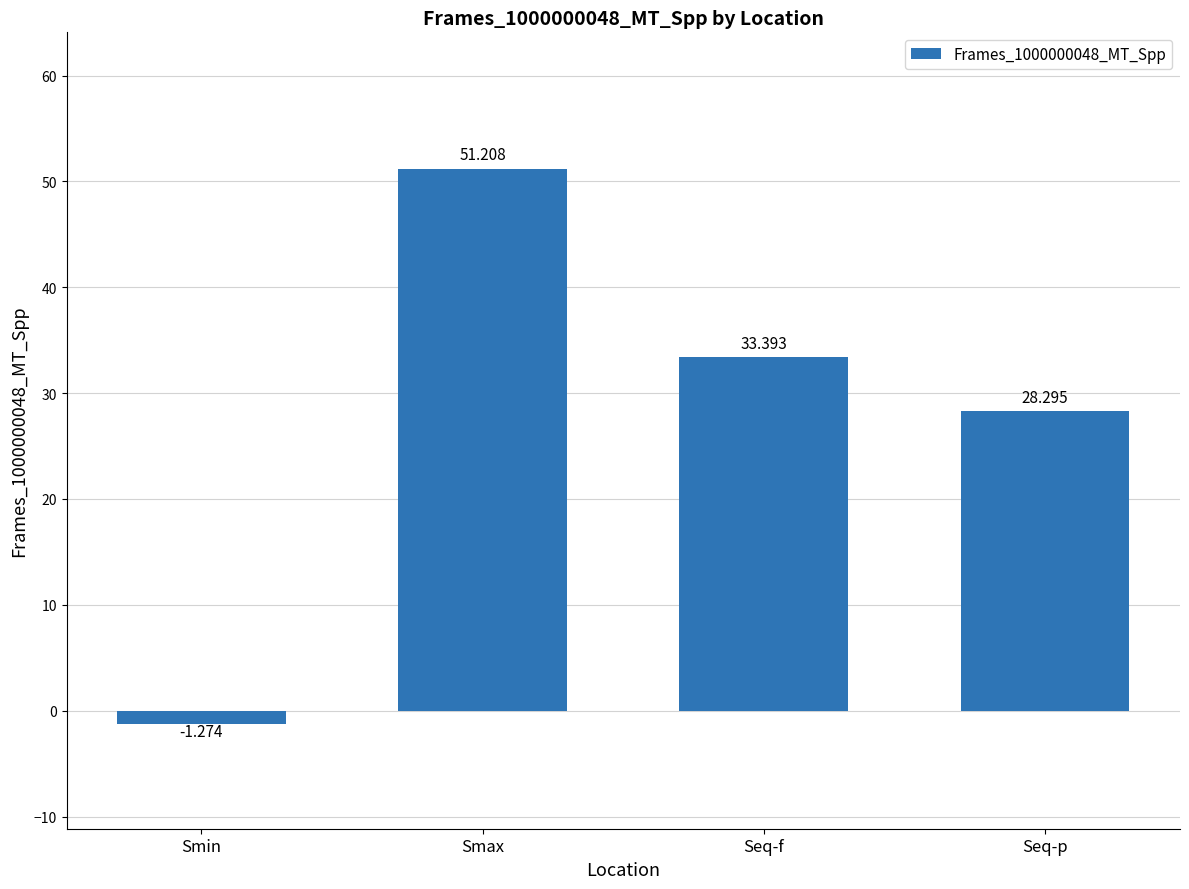

At which label does the data first exceed 33?

Smax